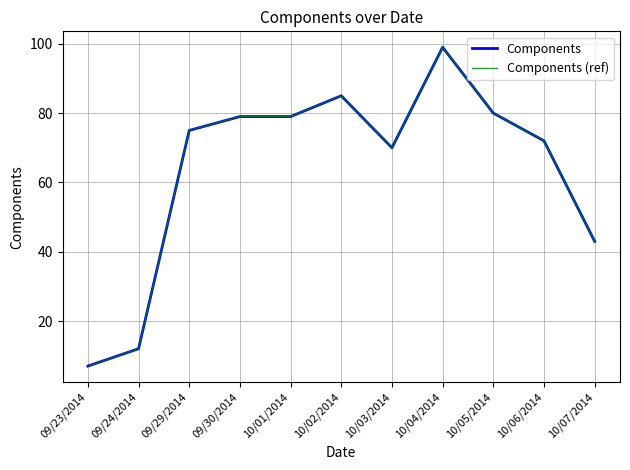

Rank the series by their maximum value, from highest to lowest.

Components, Components (ref)